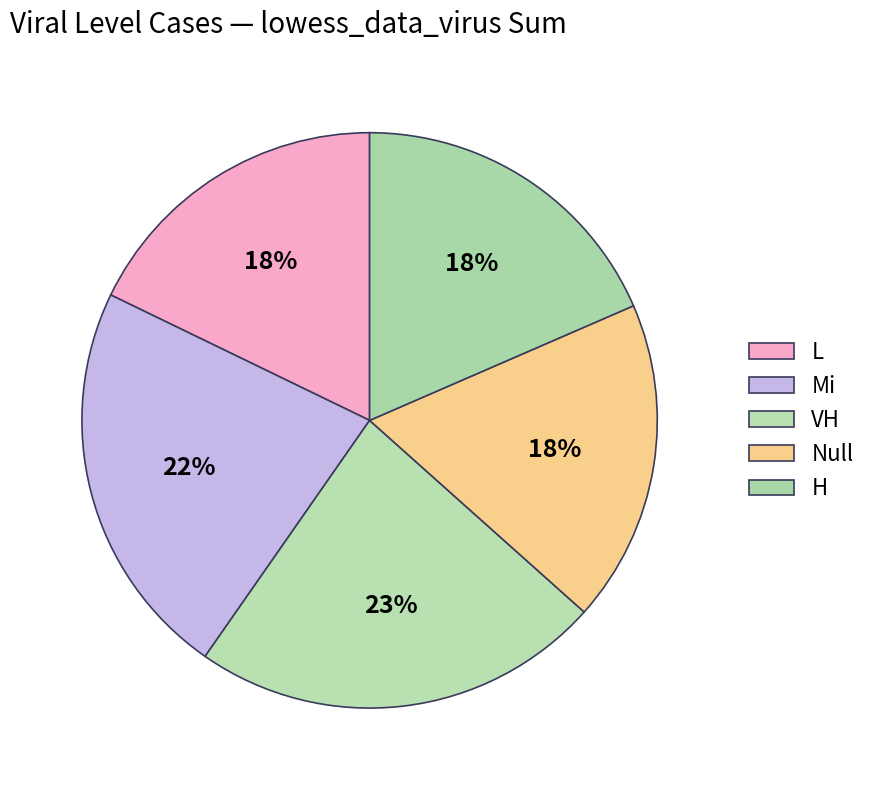

The Mi slice represents 31% of the pie. True or false?

False